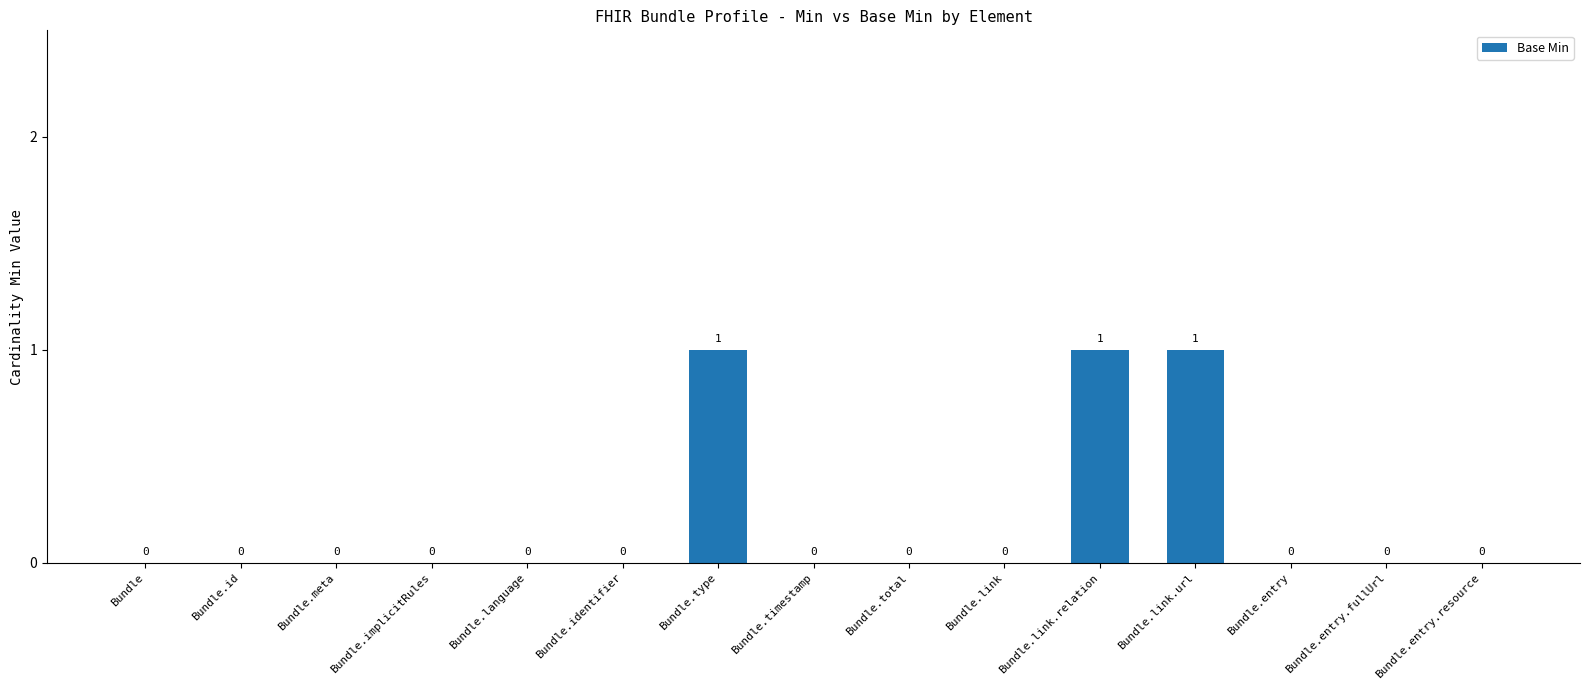

What is the difference between the values at Bundle.timestamp and Bundle.link.url?

1